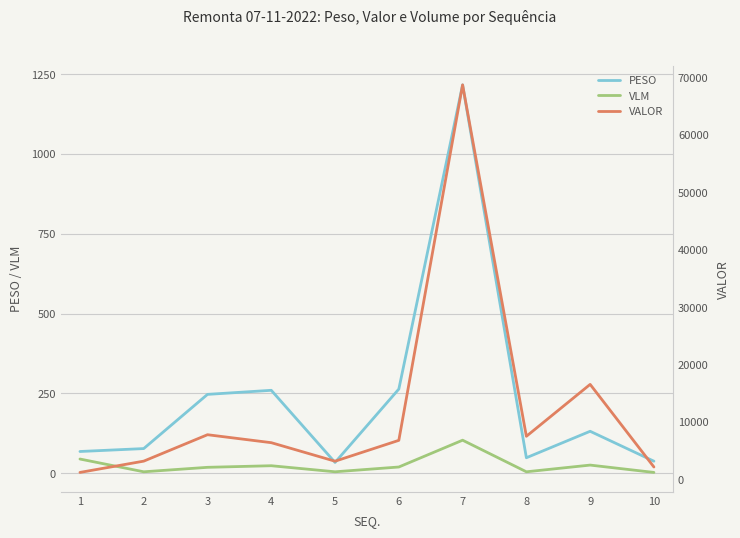

What is the minimum value for VALOR?

1181.4